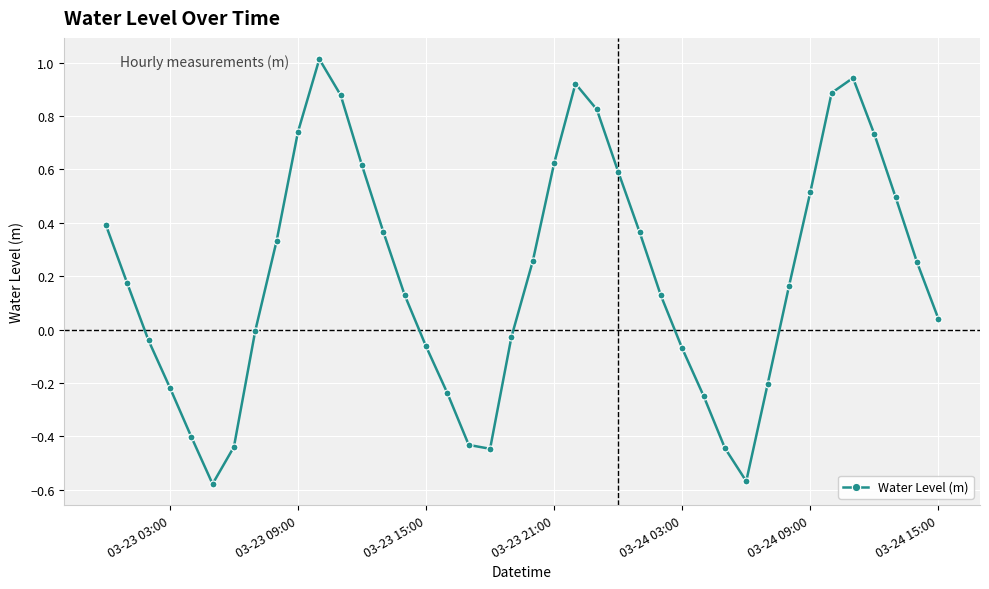

True or false: the data has more than 1 interior local peaks.

True